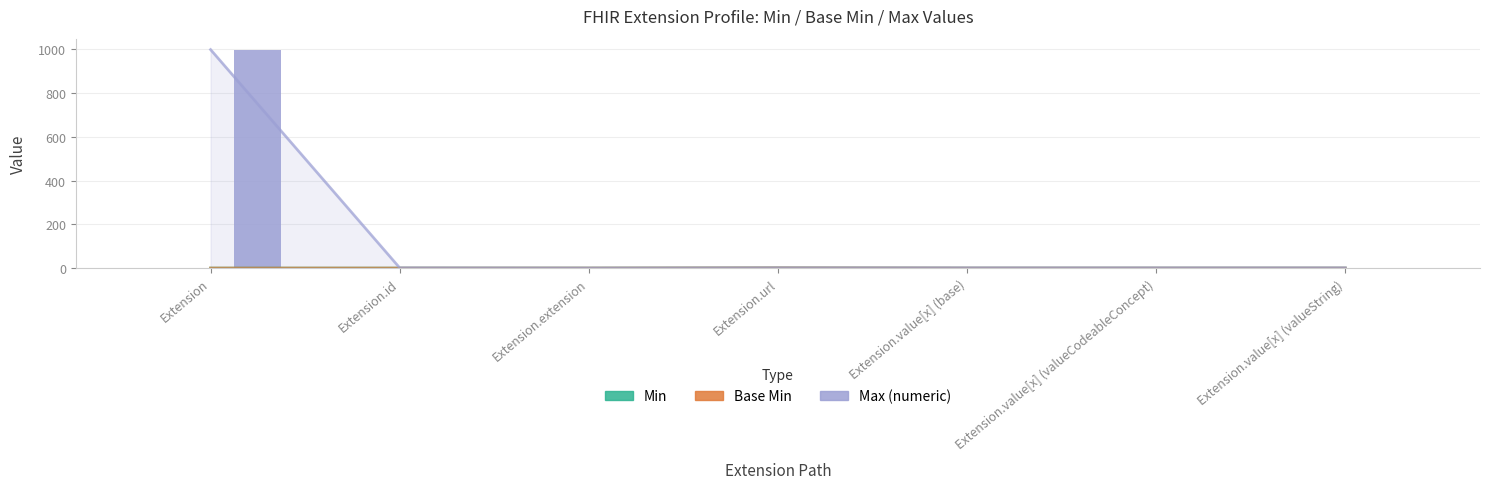

At how many categories does at least one series exceed 282?

1